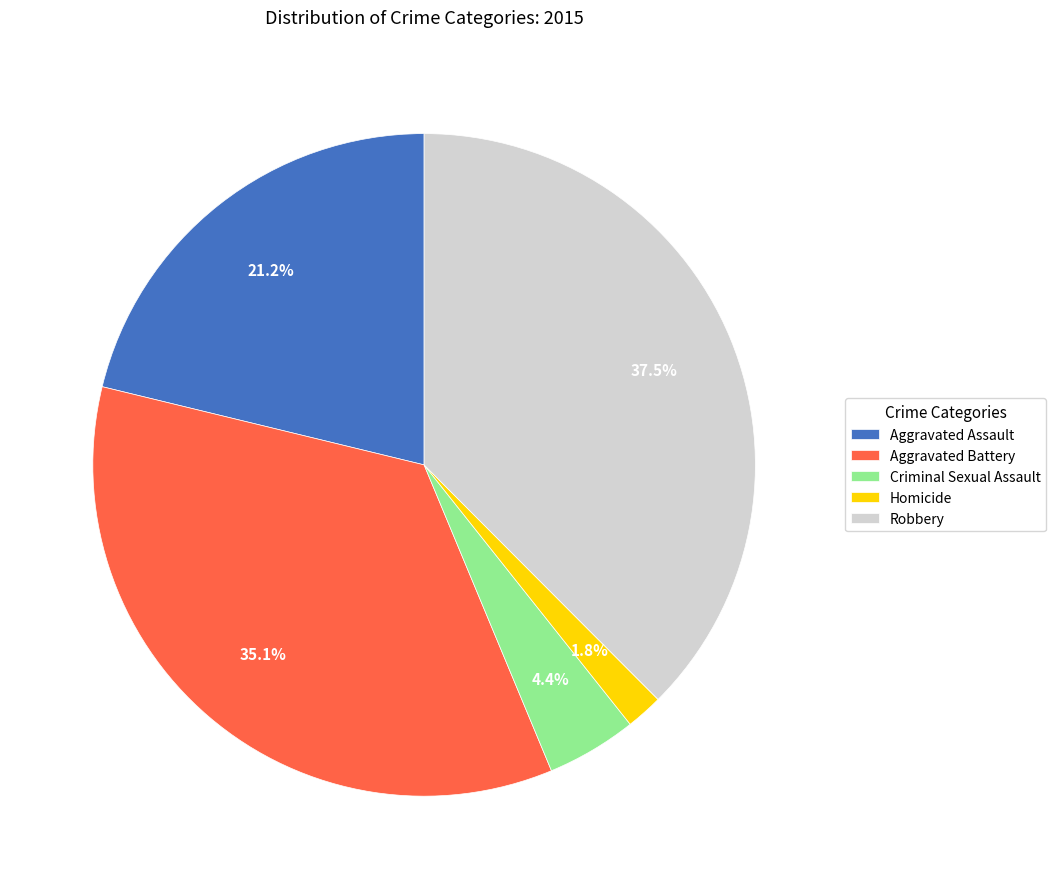

Which category has the biggest portion of the pie?

Robbery